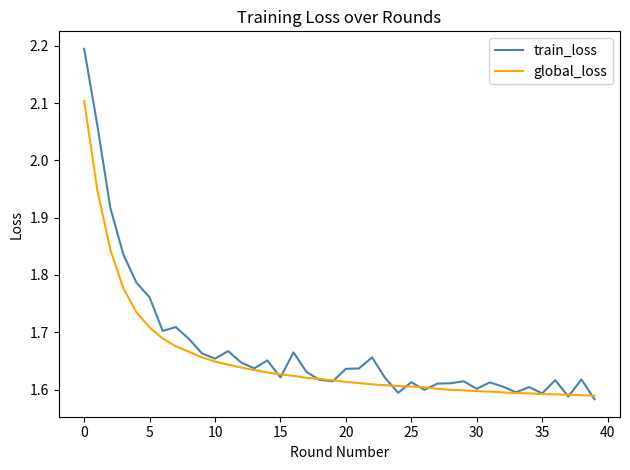

What is the sum of all global_loss values?

66.1